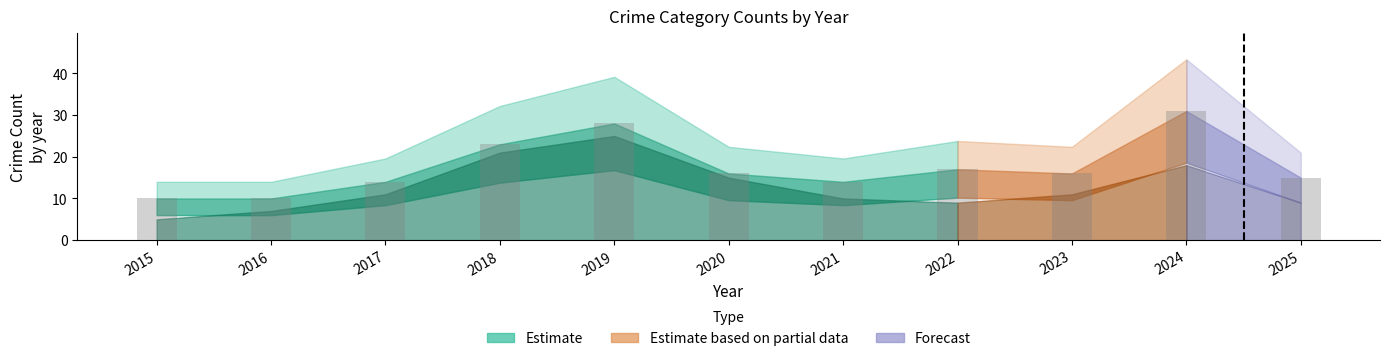

How many data points does each series have?

11